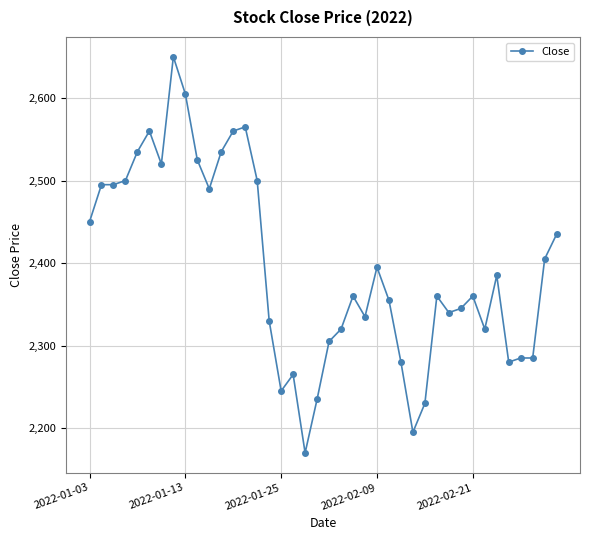

What is the minimum value shown in the chart?

2170